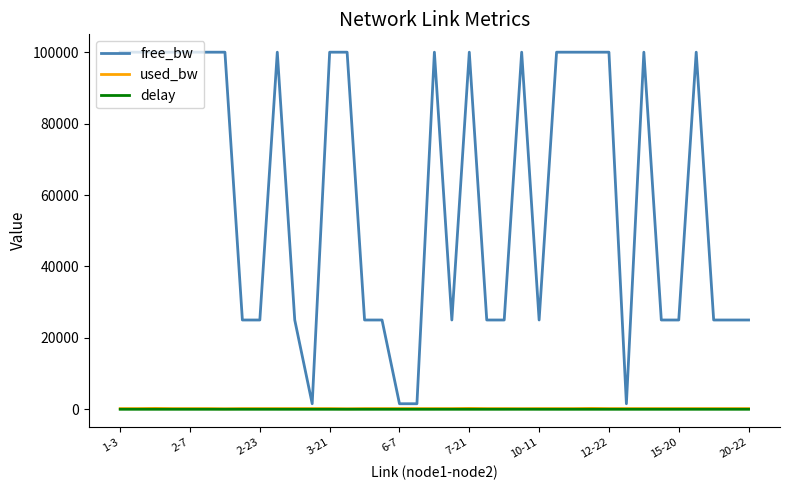

Which series has the largest total across all categories?

free_bw